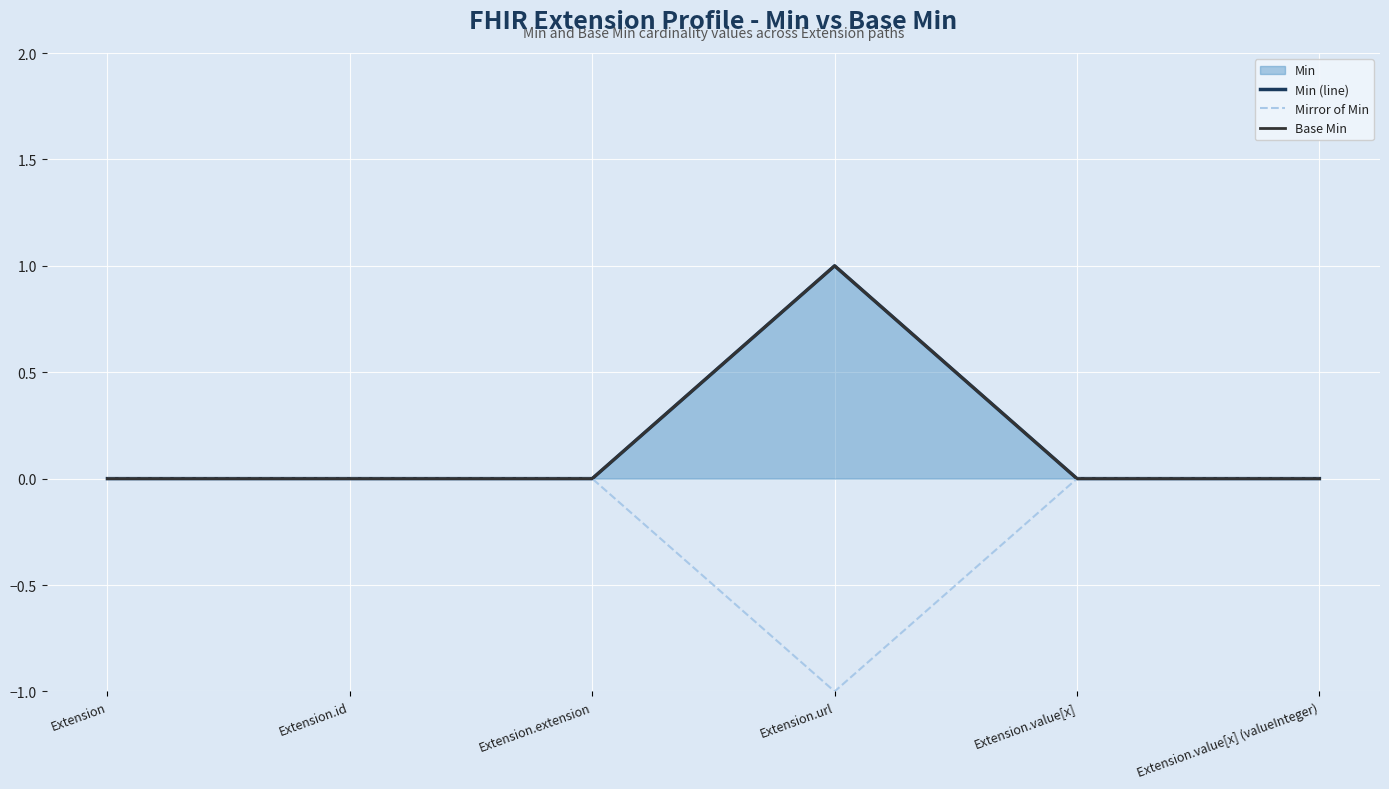

What is the label of the 2nd point from the left?

Extension.id